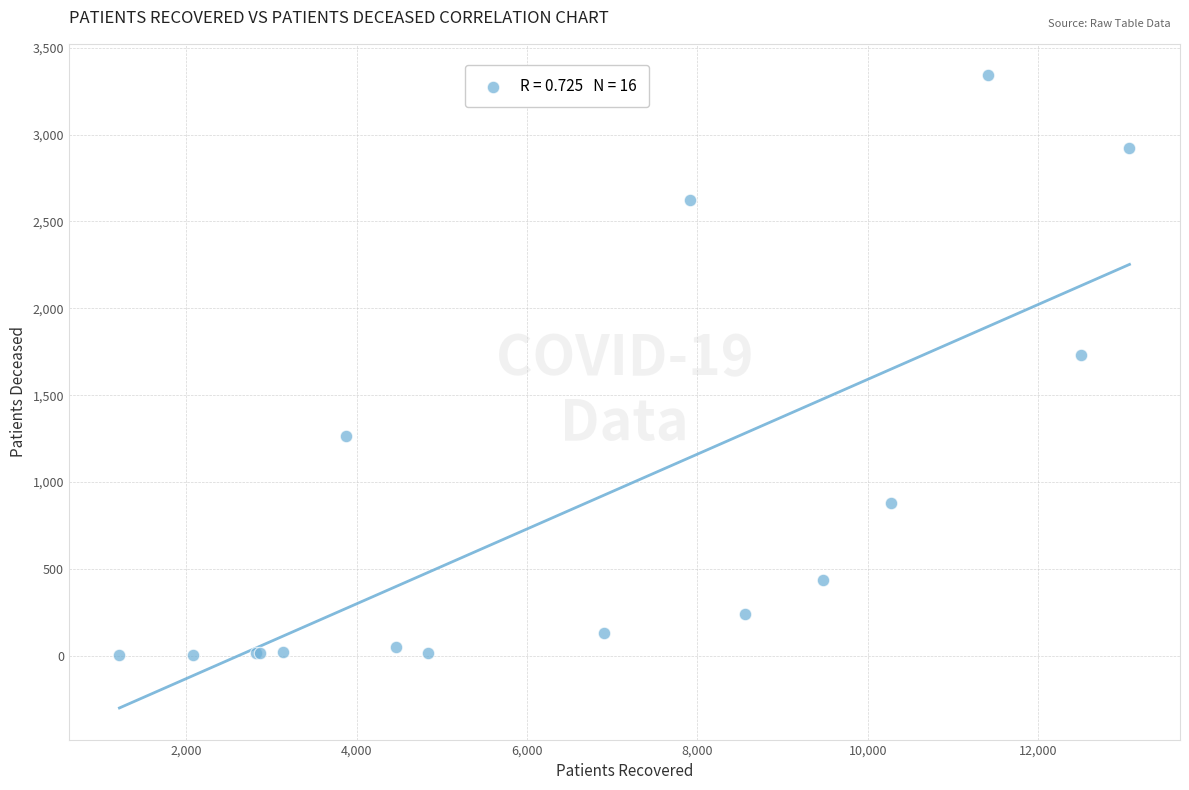

What Y value in the scatter plot is closest to 1671?

1734